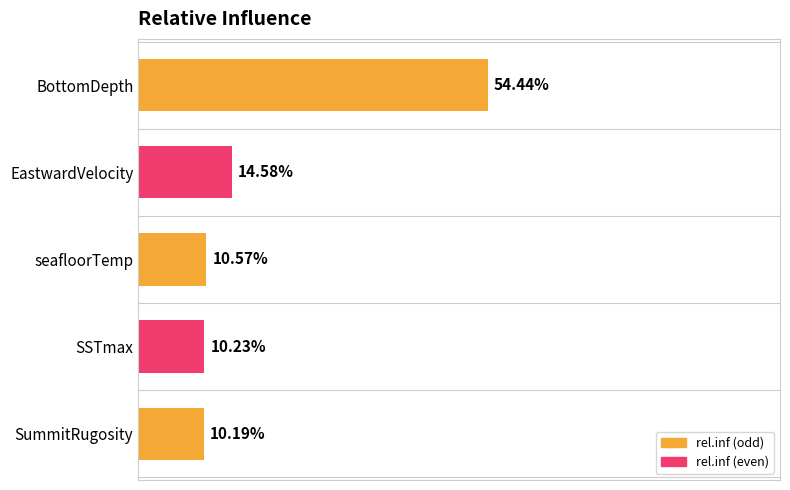

Where is the data nearest to the value 32?

EastwardVelocity